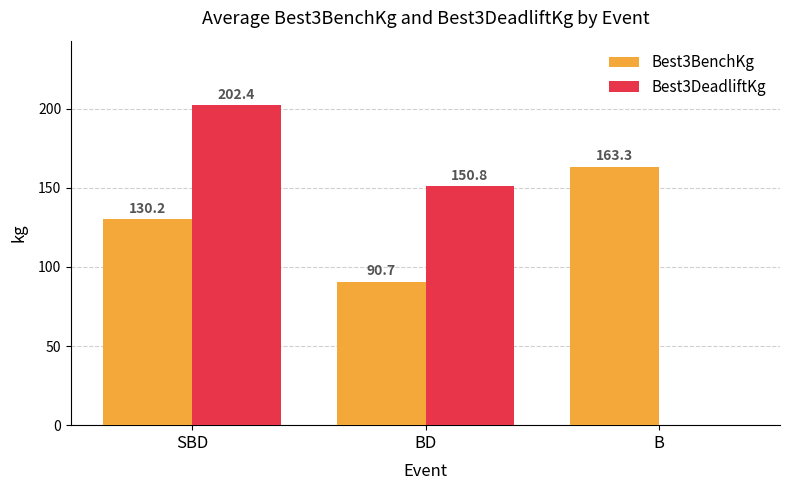

What is the maximum value for Best3DeadliftKg?

202.4